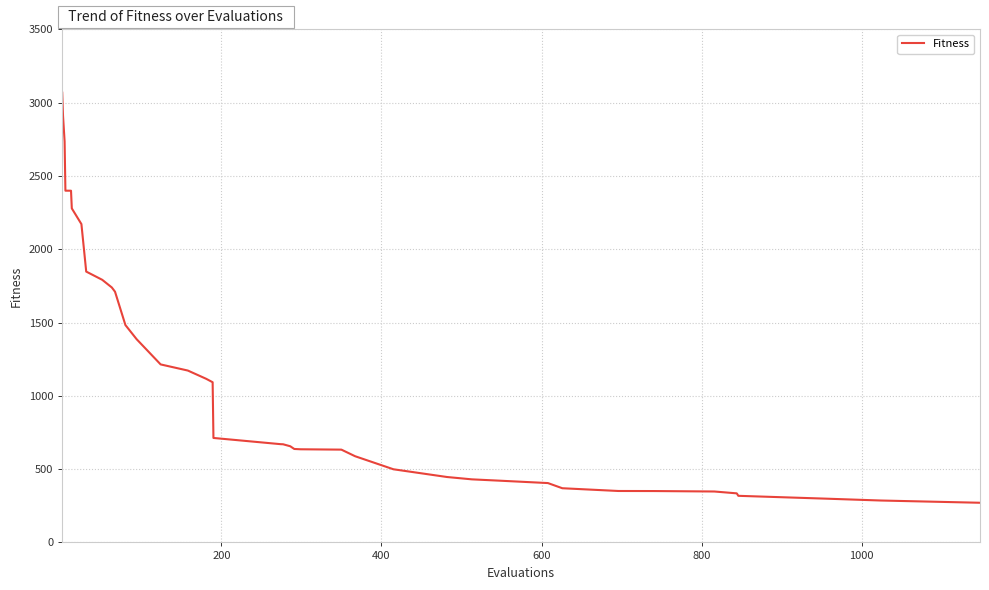

What is the difference between the maximum and minimum values?

2797.4